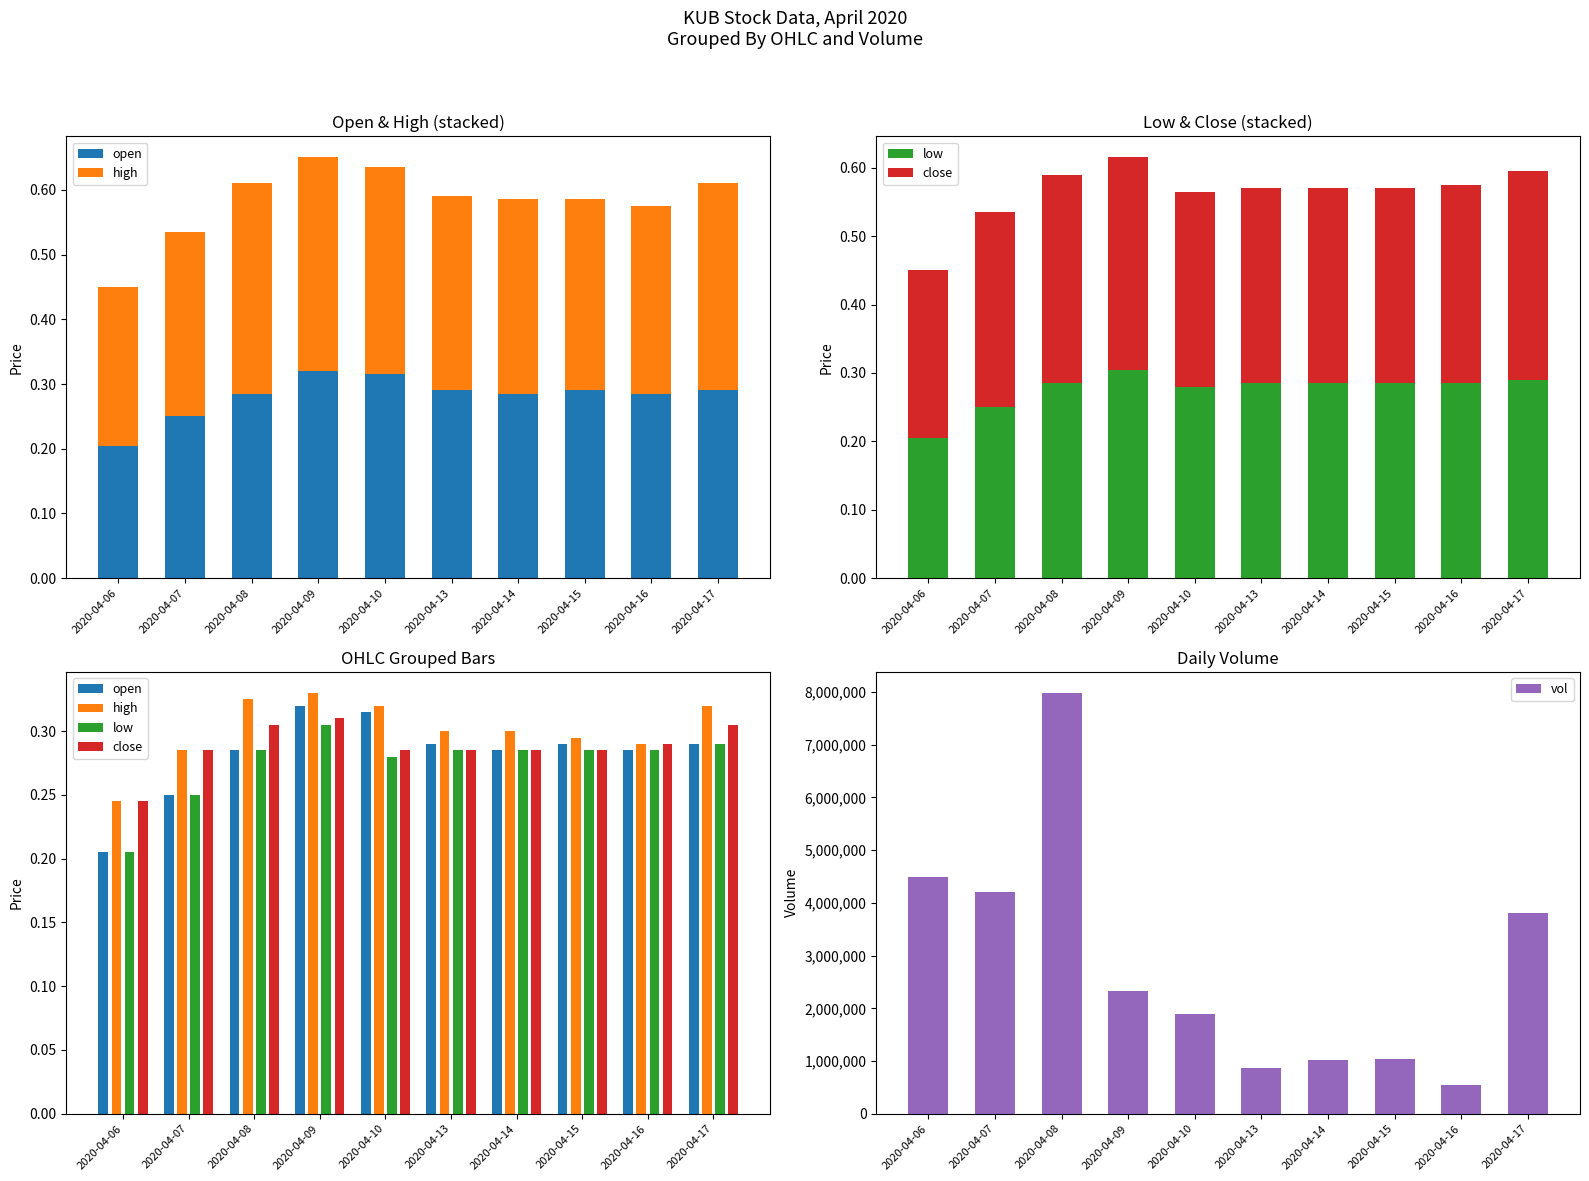

Which series has the largest range (max minus min)?

vol